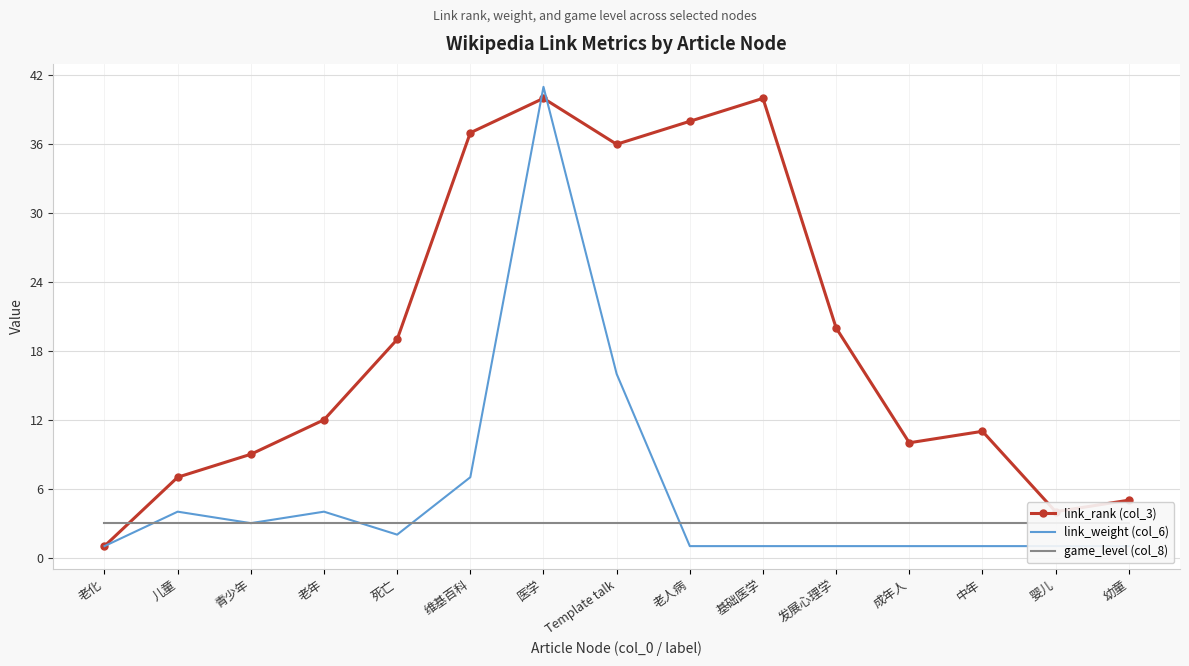

What is the total value across all series at 基础医学?

44